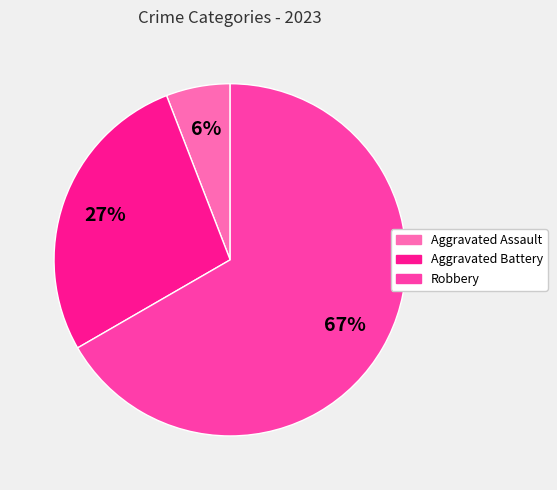

To the nearest percent, what is the average slice percentage?

33%